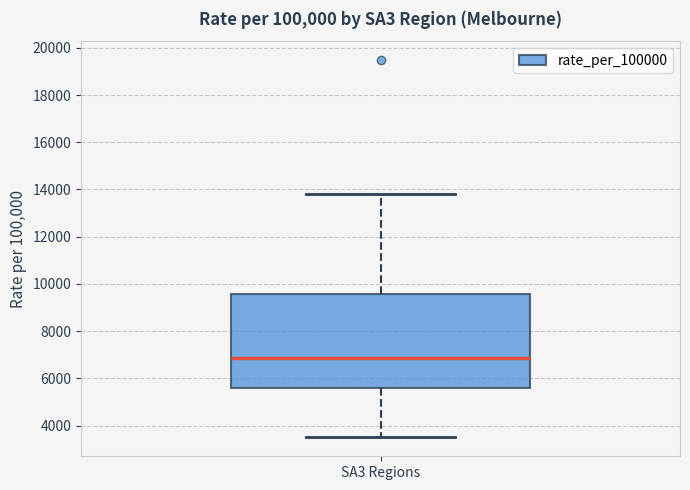

Where does the upper whisker of the box for SA3 Regions end on the y-axis? The values are not printed on the chart, so give them approximately, as read against the axis.

13800